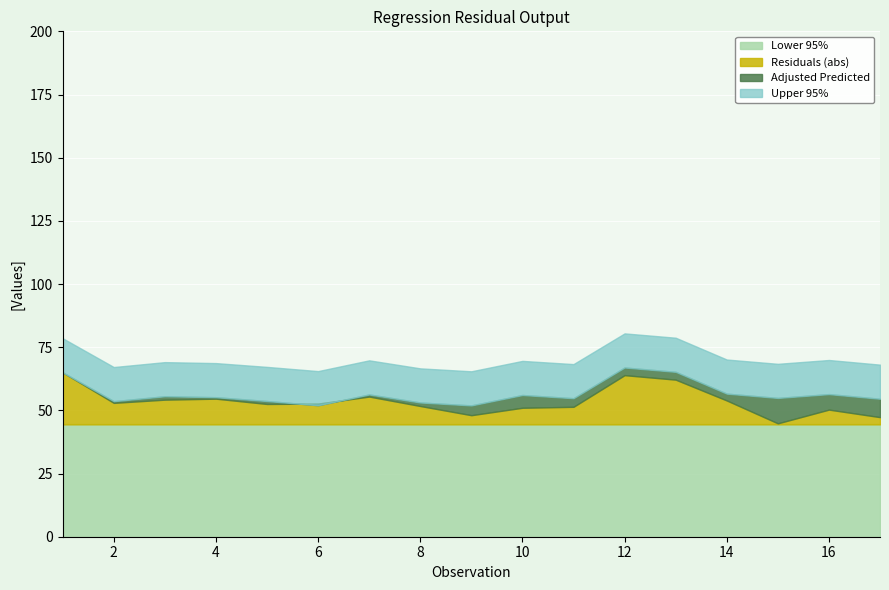

True or false: Residuals and Lower Bound cross at least once.

False